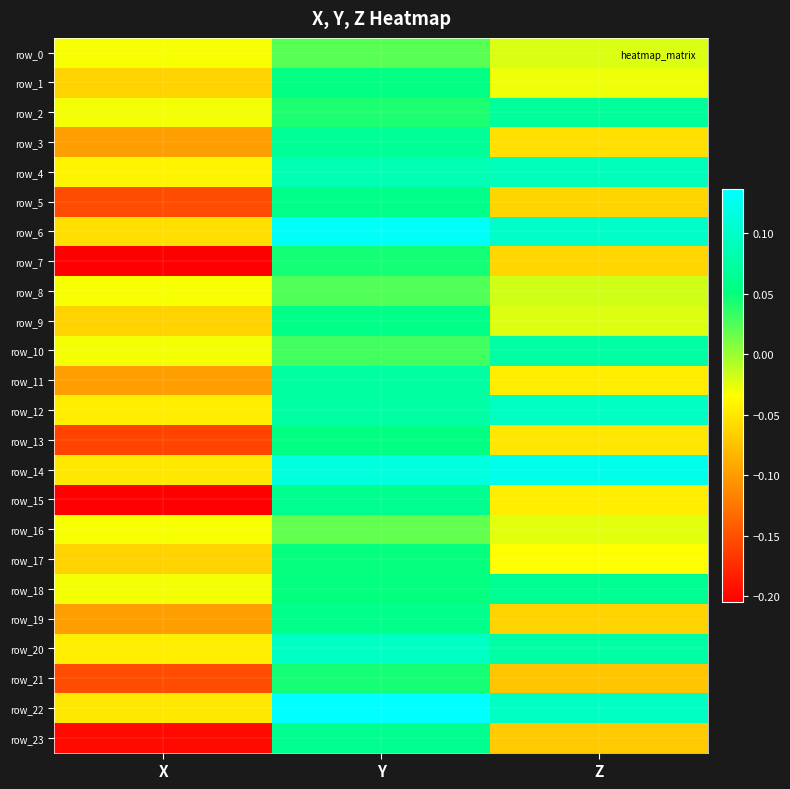

How many categories are shown in the chart?

3